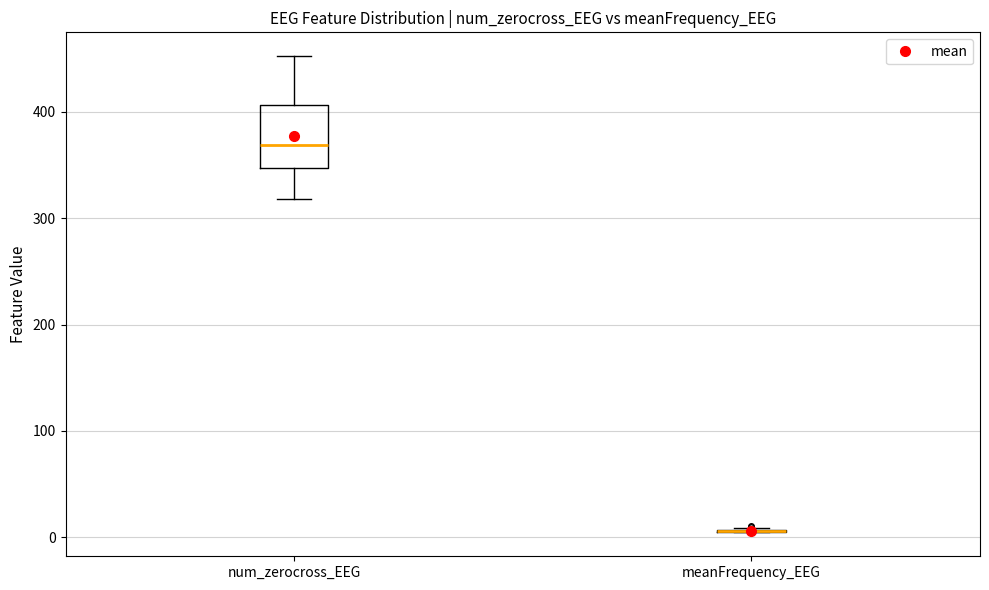

Reading left to right, read every box against the y-axis: the position of its median line, the range the box covers, and the ends of its whiskers. The values are not printed on the chart, so give them approximately, as read against the axis.

num_zerocross_EEG: median 370, box 350 to 410, whiskers 320 to 450
meanFrequency_EEG: box collapsed to a line at 10, whiskers 0 to 10